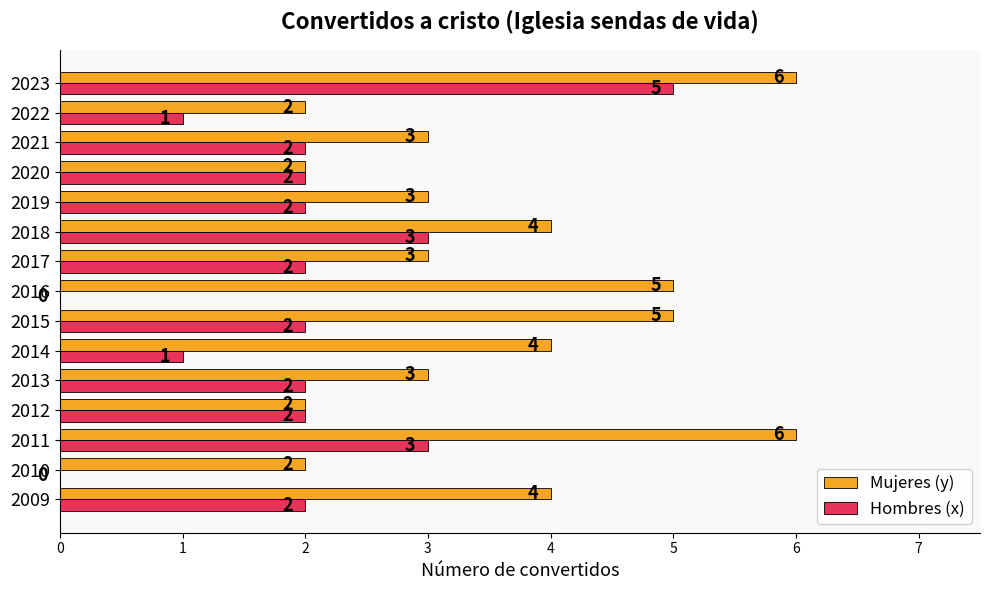

What is the approximate value of Mujeres (y) at 2023?

6